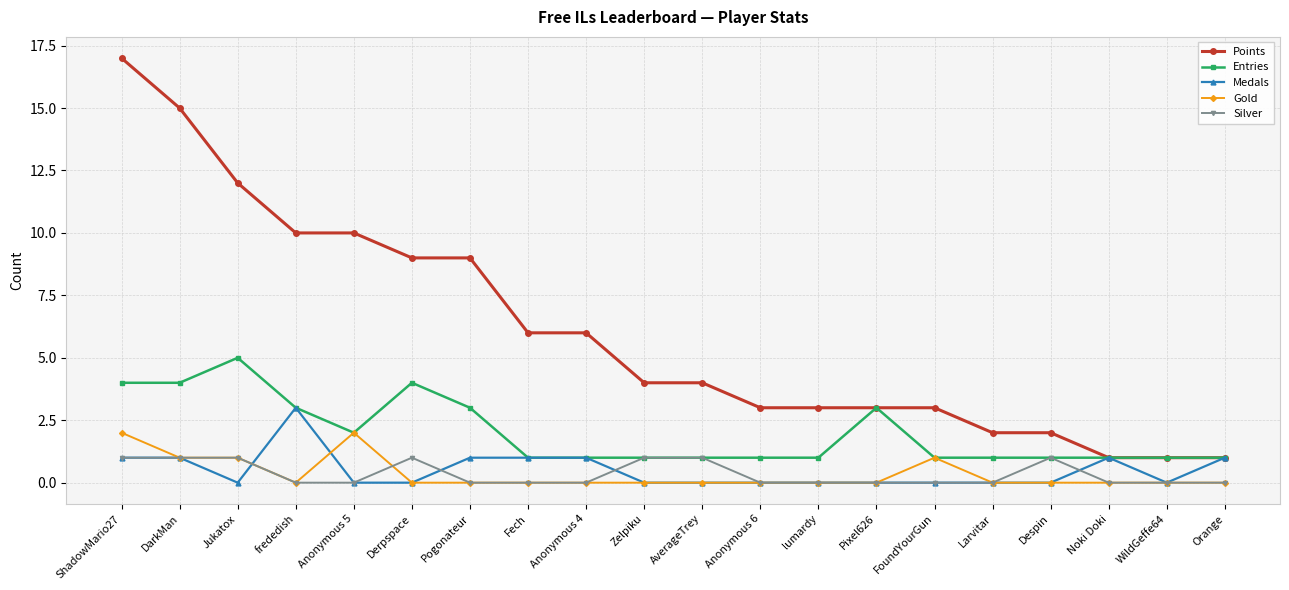

What is the maximum value for Entries?

5